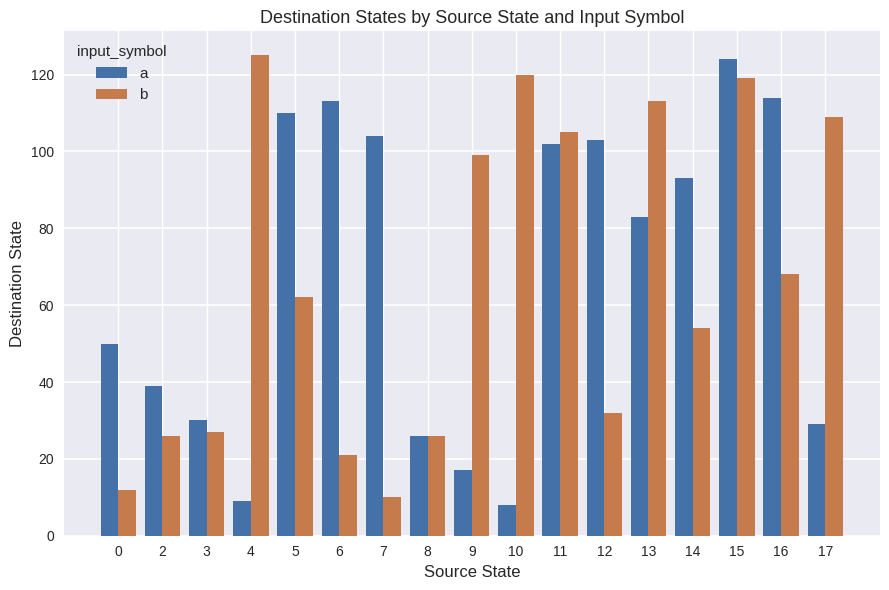

Is it true that a equals 83 at 13?

True